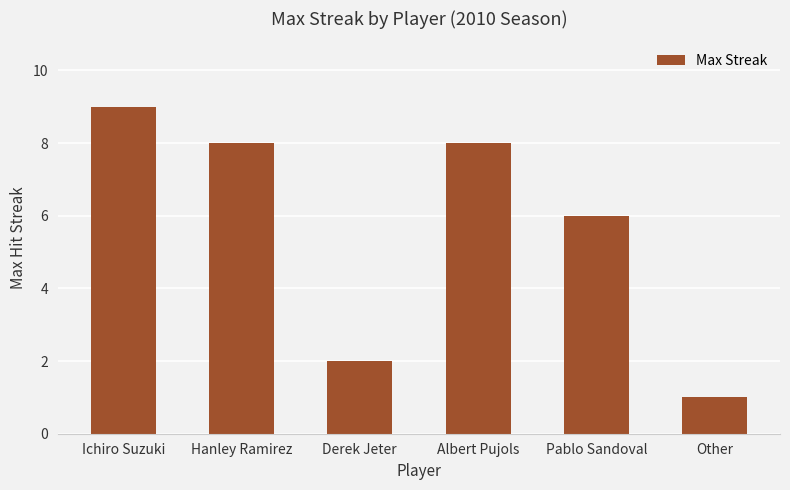

Which label corresponds to the largest value in the chart?

Ichiro Suzuki